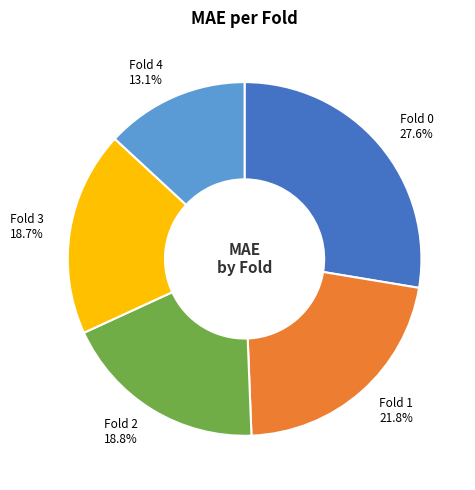

Between Fold 4 13.1% and Fold 2 18.8%, which is larger?

Fold 2 18.8%